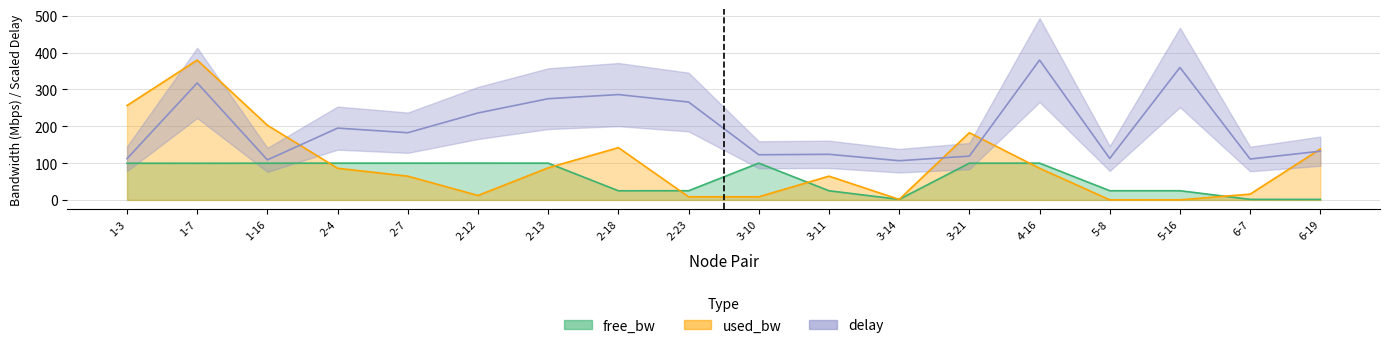

Where does the used_bw series first go above 86?

1-3